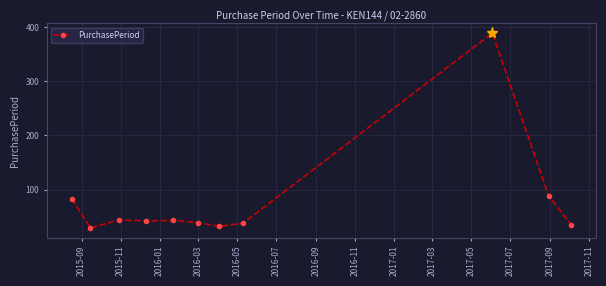

What is the greatest value displayed?

389